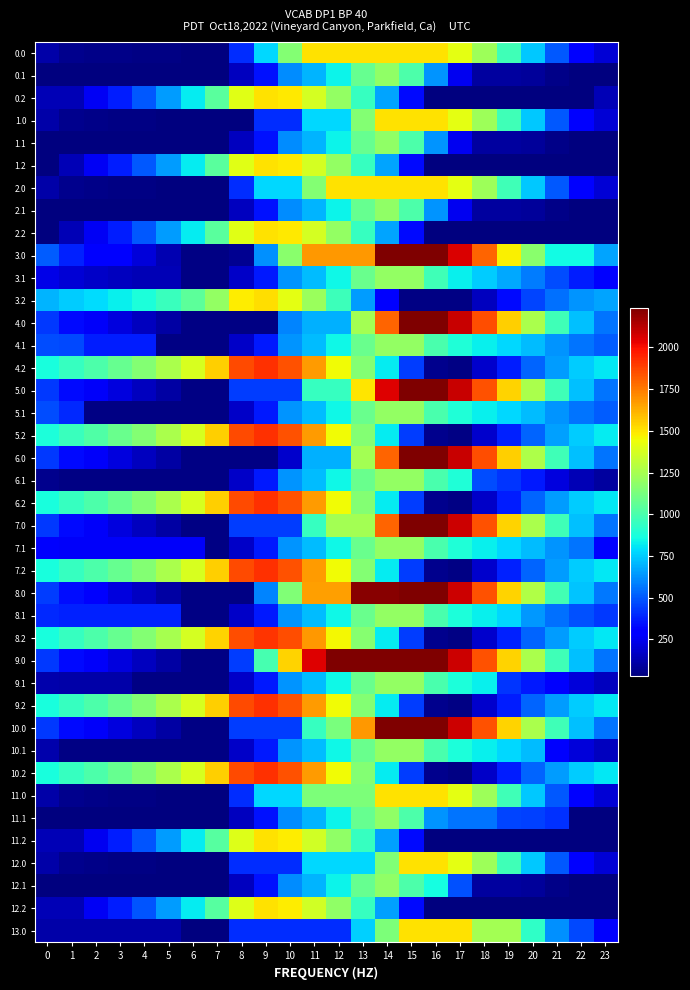

At which category is the sum across all series the highest?

14